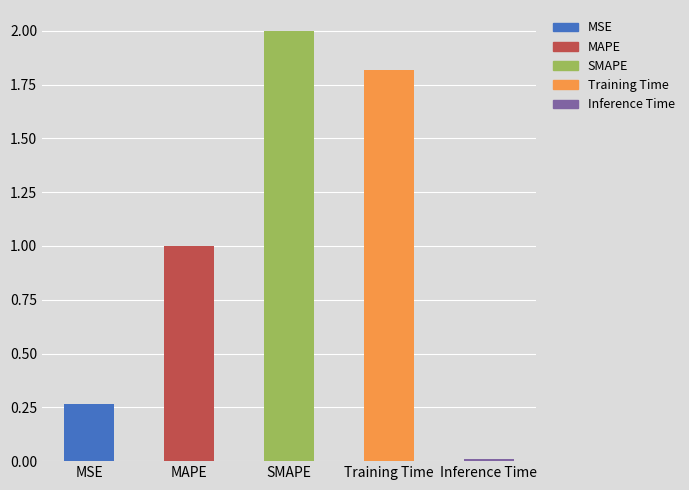

Which label corresponds to the largest value in the chart?

SMAPE